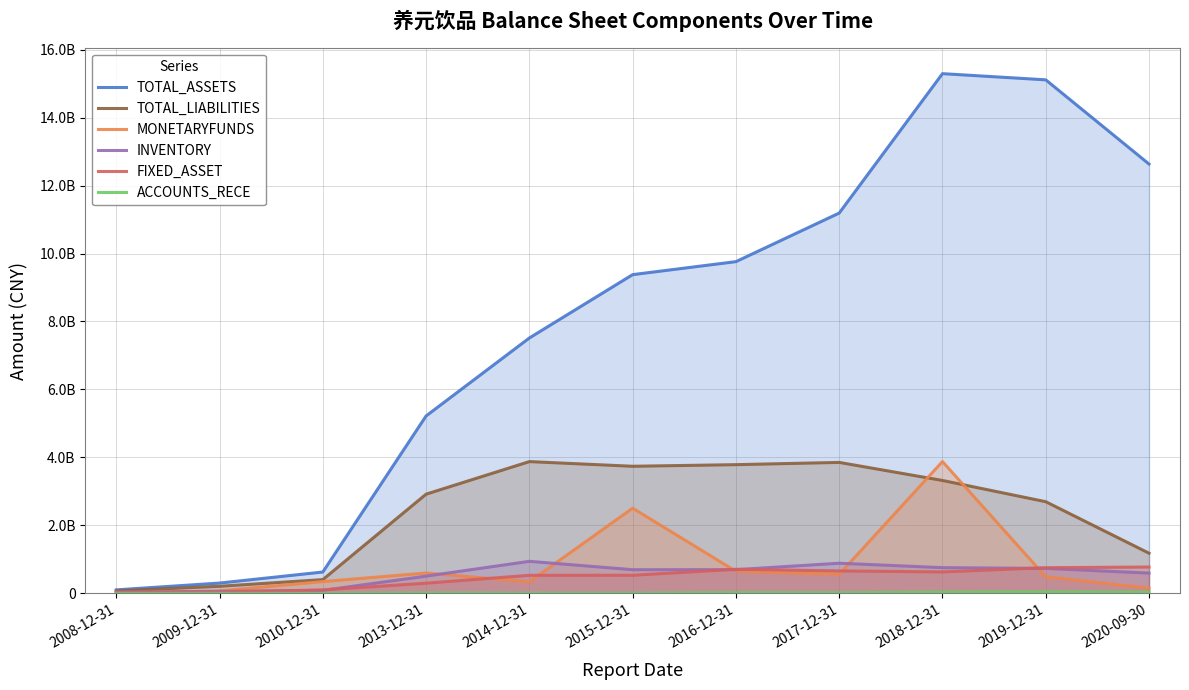

Rank the series at 2010-12-31 from highest to lowest value.

TOTAL_ASSETS, TOTAL_LIABILITIES, MONETARYFUNDS, FIXED_ASSET, INVENTORY, ACCOUNTS_RECE